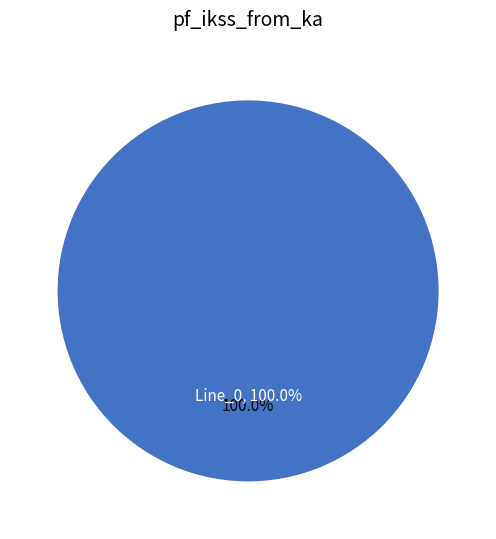

To the nearest percent, what is the combined percentage of Line_2 and Line_0?

100%